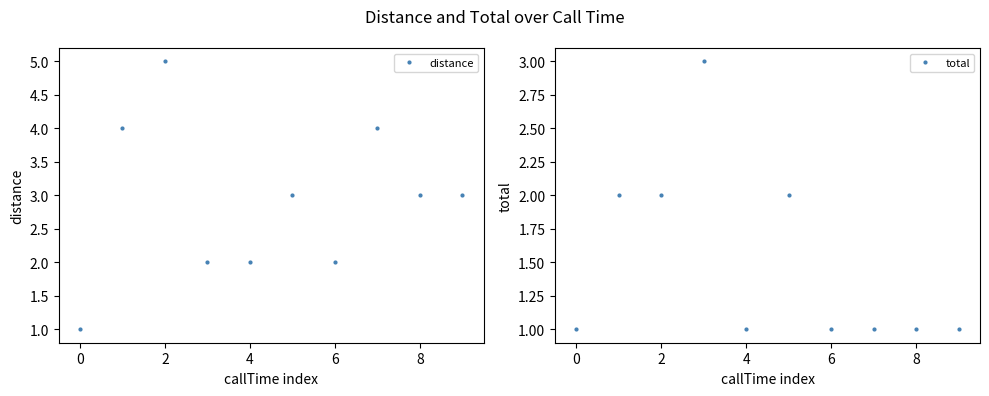

Reading left to right, transcribe all the data shown in this chart.

distance: 1	4	5	2	2	3	2	4	3	3
total: 1	2	2	3	1	2	1	1	1	1